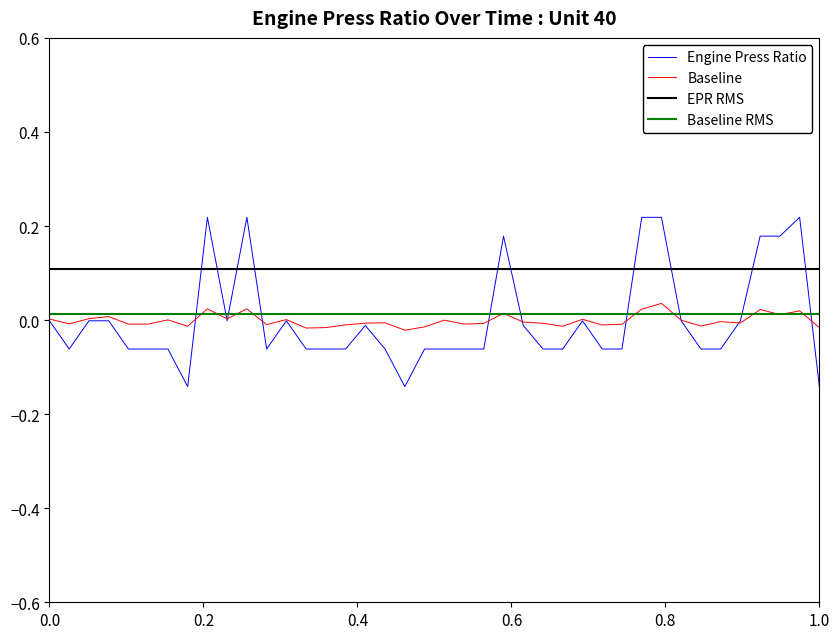

Count the number of values greater than 0.

8